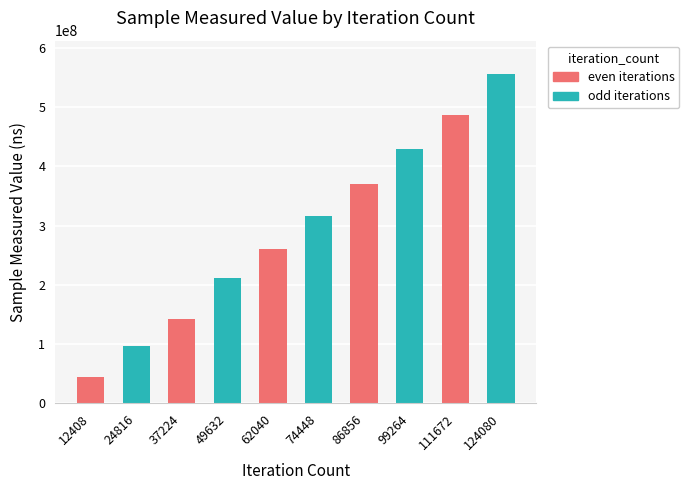

Approximately how many times larger is the value at 74448 compared to 24816?

3.3